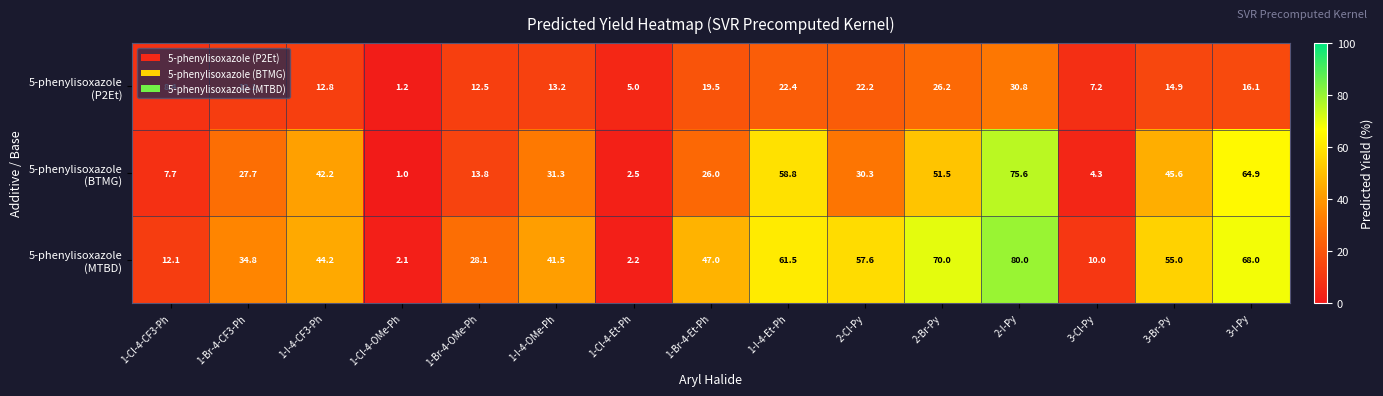

At how many categories does at least one series exceed 13?

11